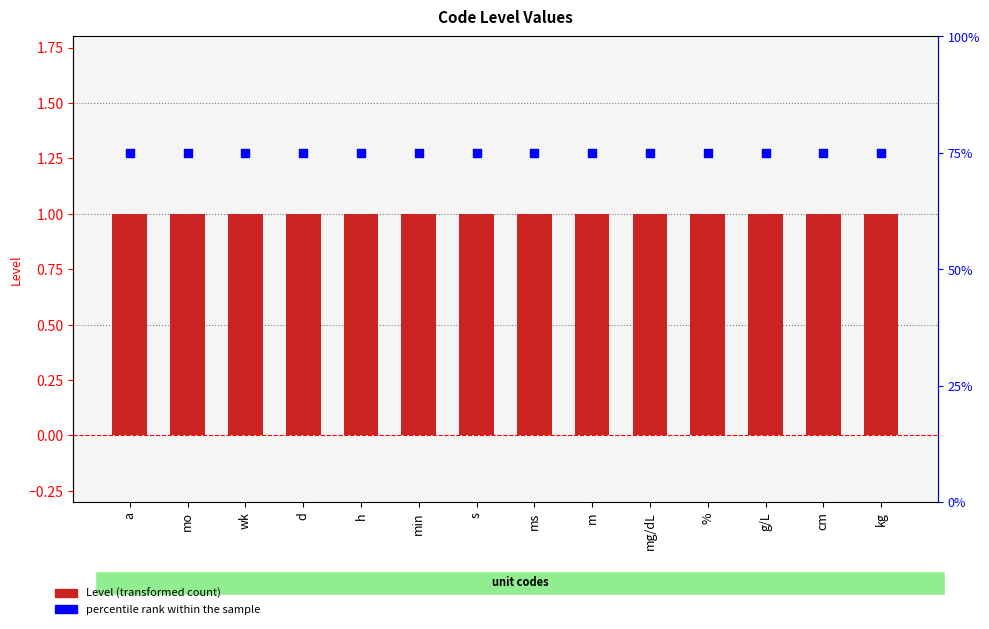

Is the value of Level at m greater than the value of percentile rank within the sample at d?

Yes